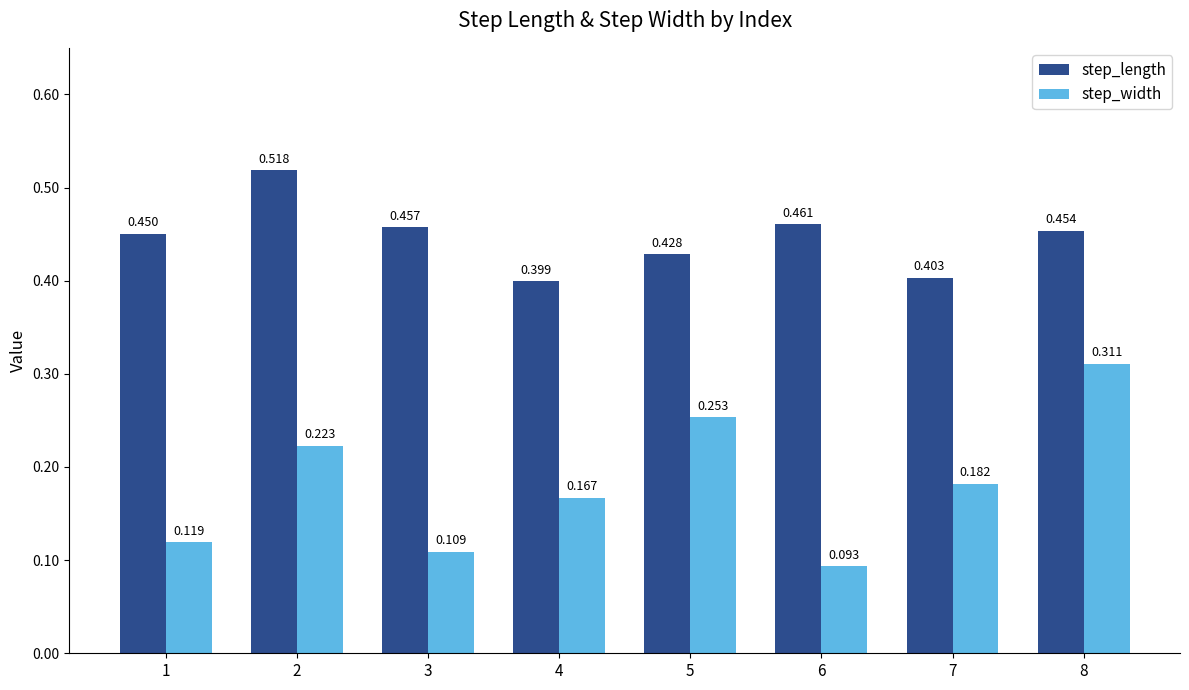

List the series in order of their peak value, lowest first.

step_width, step_length